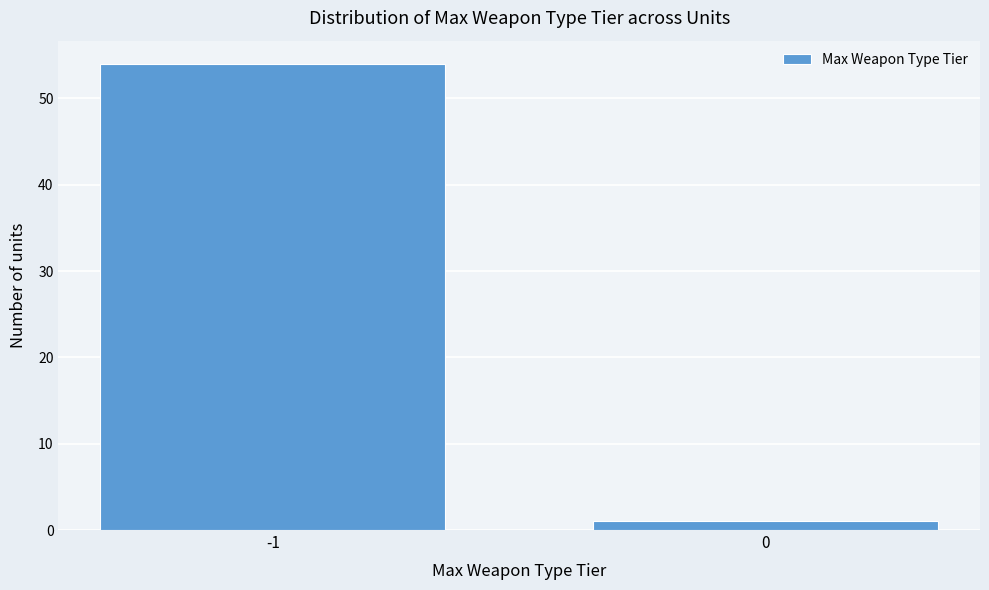

Reading right to left, list all the values displayed in this chart.

0=1	-1=54